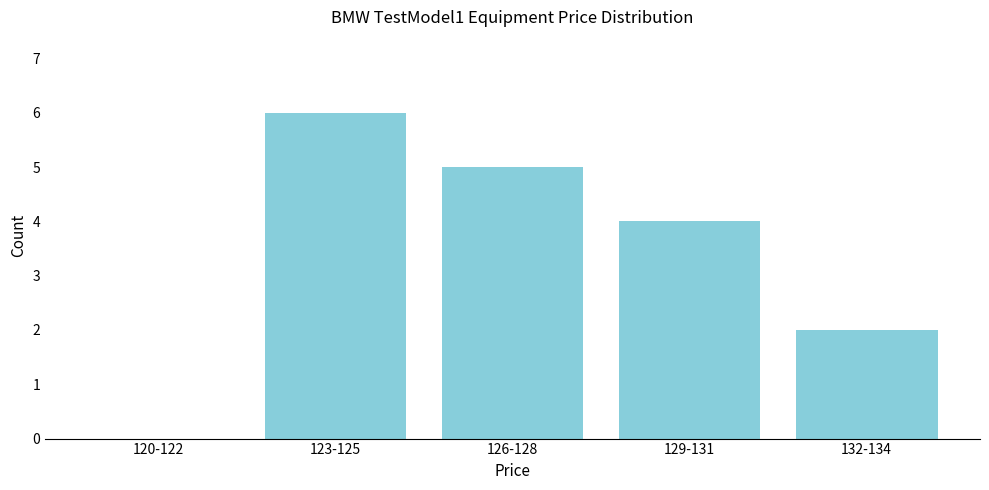

Reading left to right, extract all data points from this chart.

120-122=0	123-125=6	126-128=5	129-131=4	132-134=2